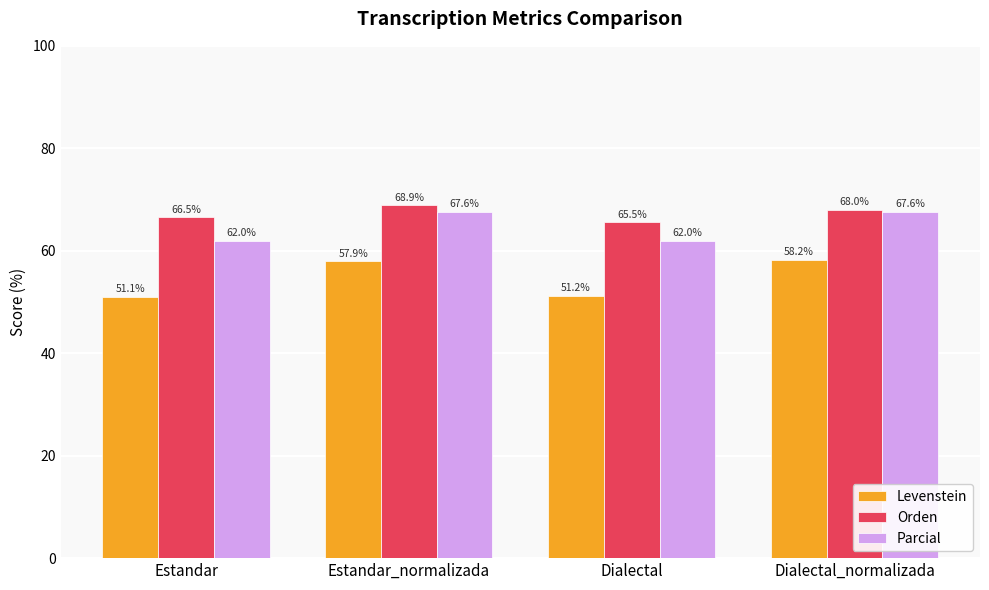

Where does the Levenstein series first go above 57?

Estandar_normalizada